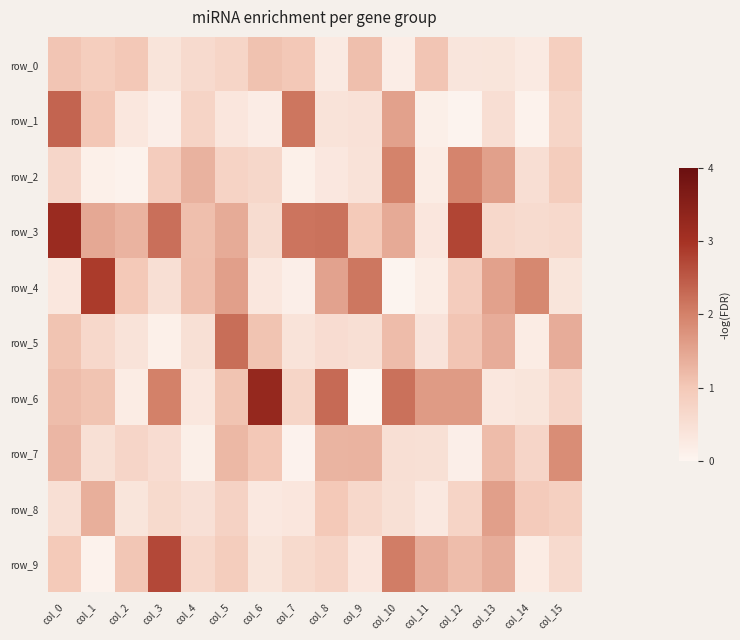

What is the average value of the row_0 series?

0.7